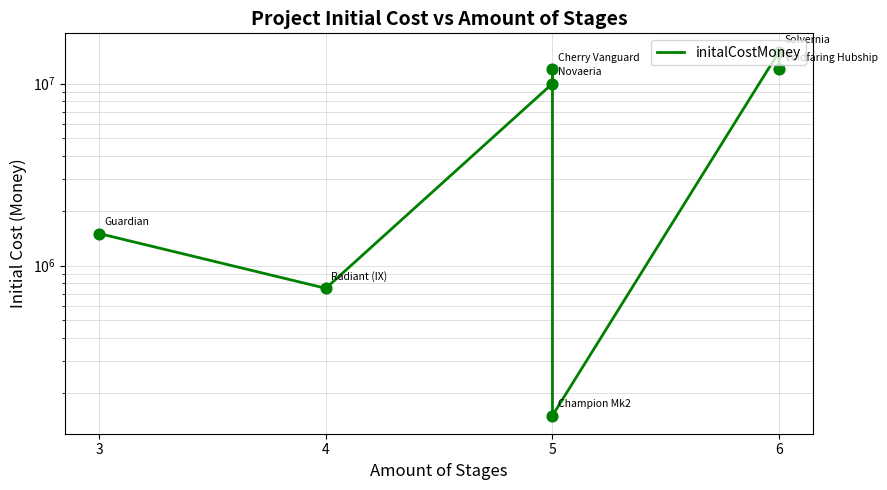

Approximately how many times larger is the value at 5 compared to 3?

6.7